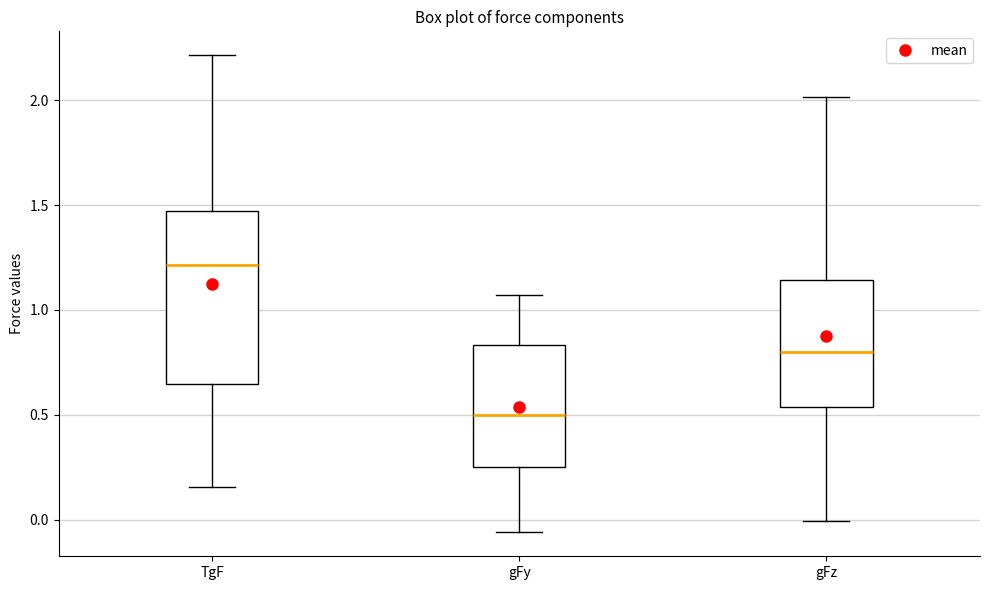

Which box has the lowest median line?

gFy